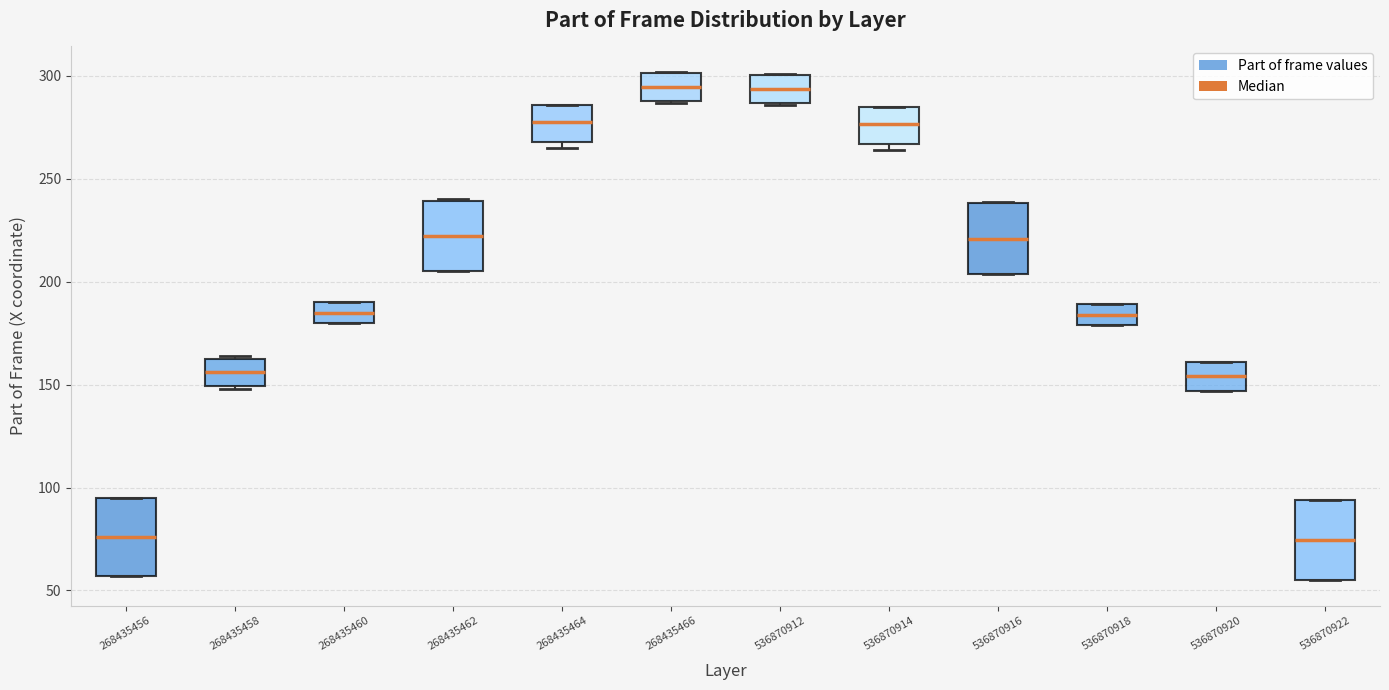

Where is the upper edge of the box at x = 536870914 on the y-axis? The values are not printed on the chart, so give them approximately, as read against the axis.

285